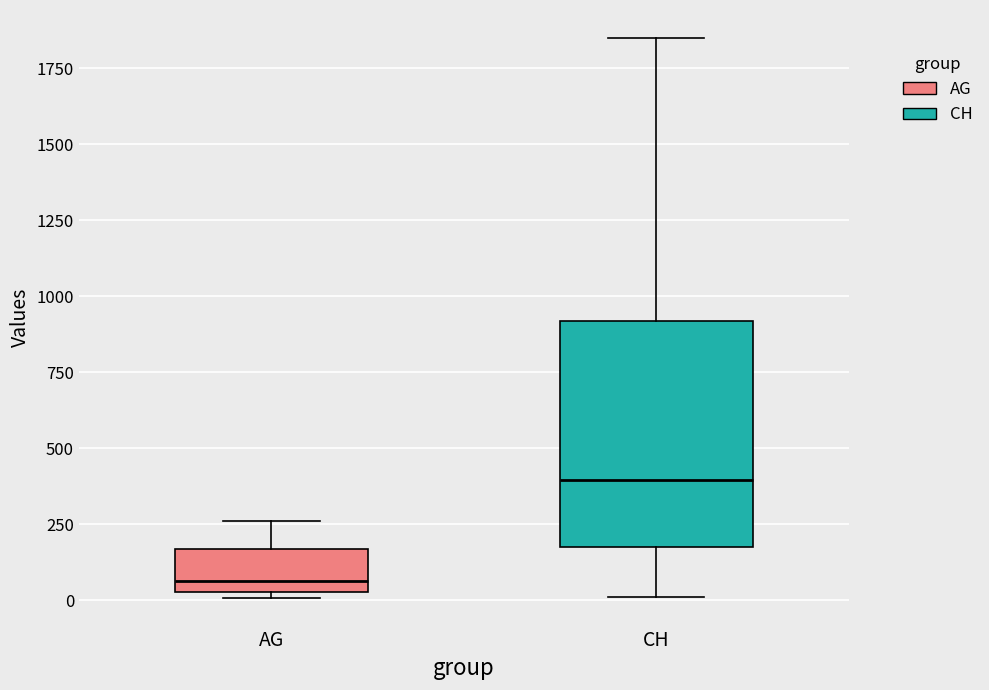

Comparing the boxes themselves (not the whiskers), which one is the tallest?

CH